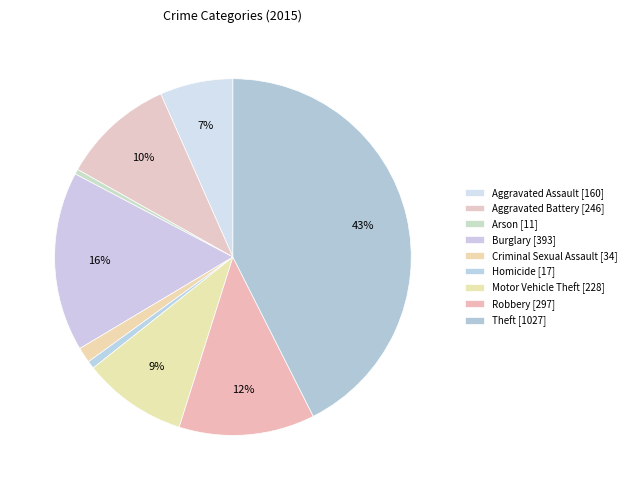

Is it true that Aggravated Battery is 18% of the pie?

False